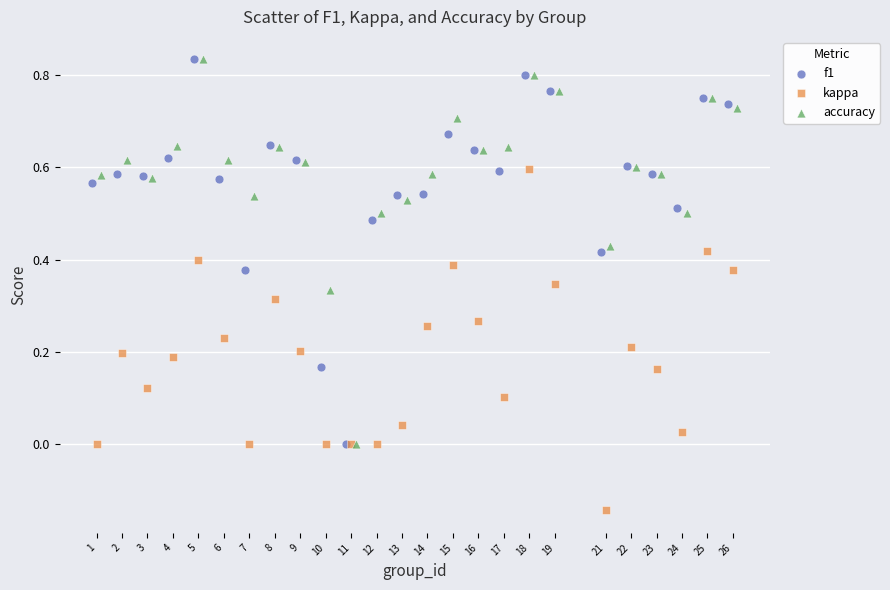

What are all the series names shown in the legend?

f1, kappa, accuracy